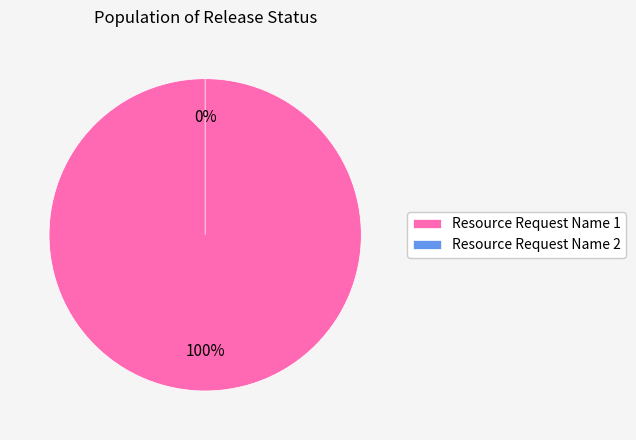

Which slice is the smallest?

Resource Request Name 2